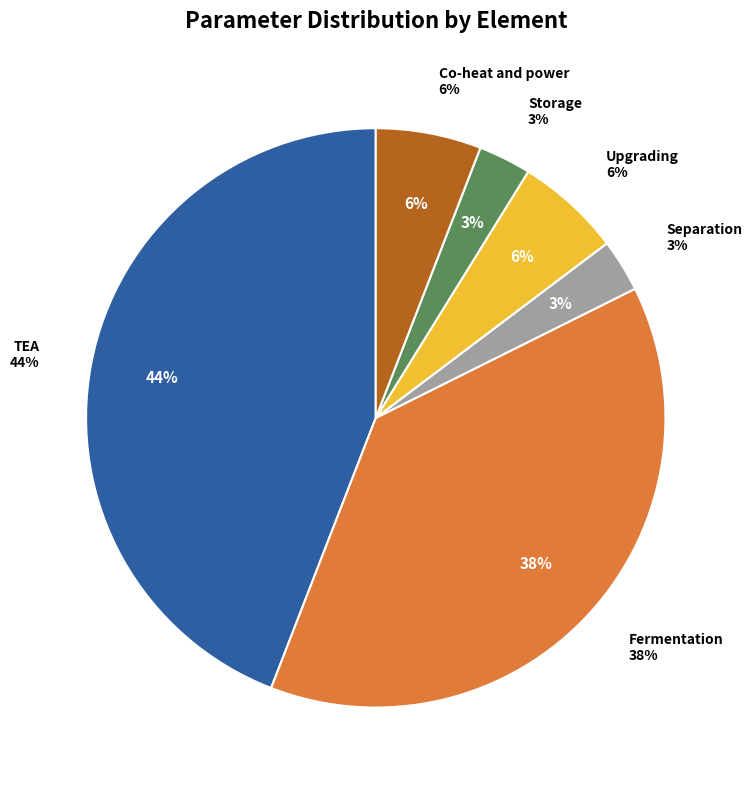

Does Upgrading represent more than half of the total?

No